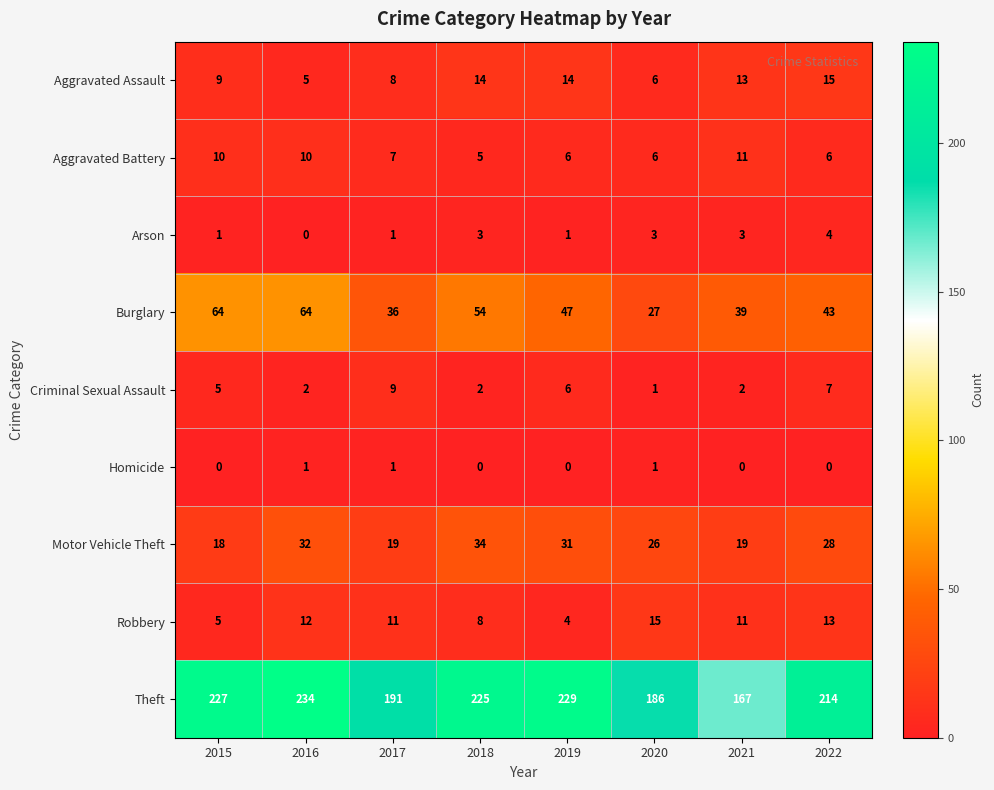

What is the spread (max minus min) of values at 2022?

214